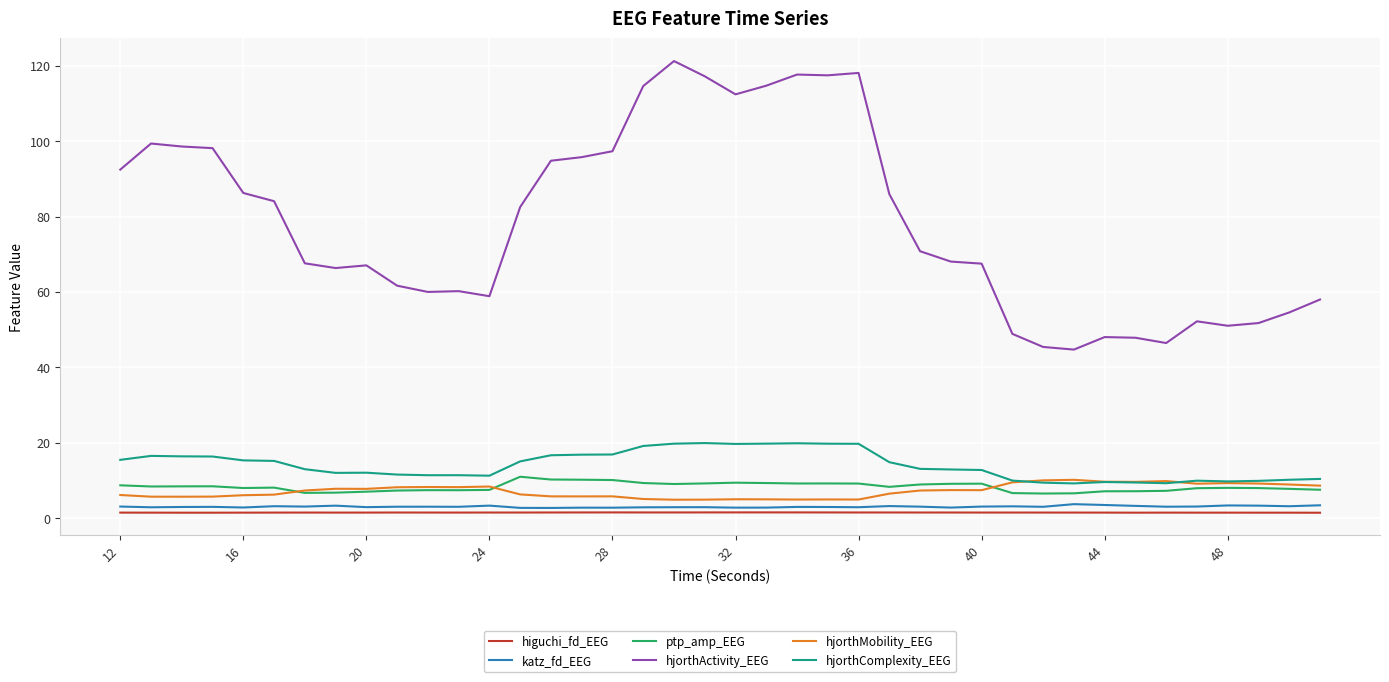

What is the highest value of the hjorthComplexity_EEG series?

19.9